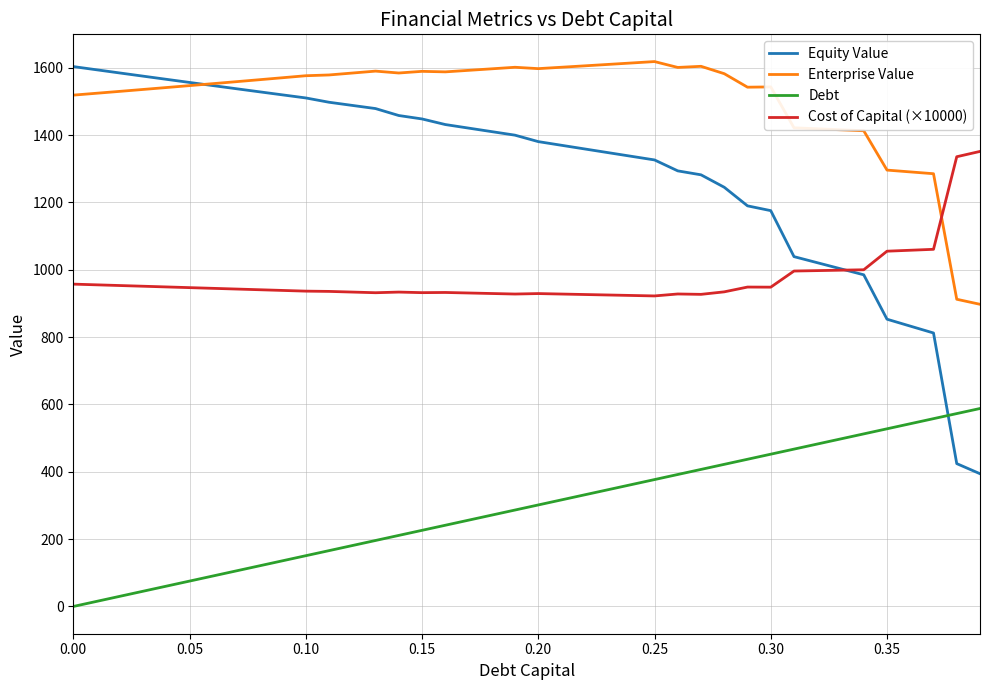

Which series has the widest spread of values?

Equity Value